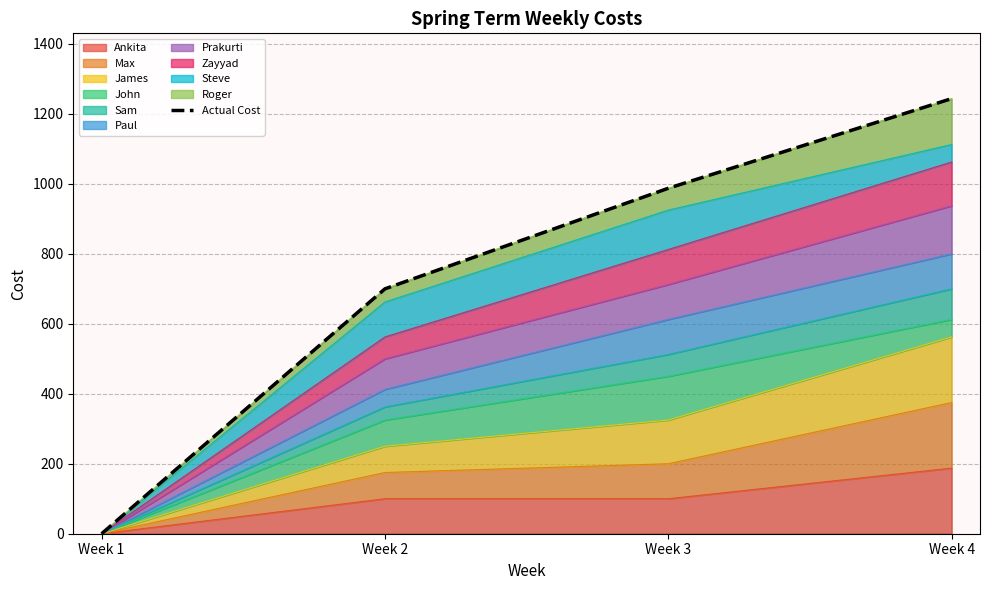

At which label does the data first exceed 987?

Week 3